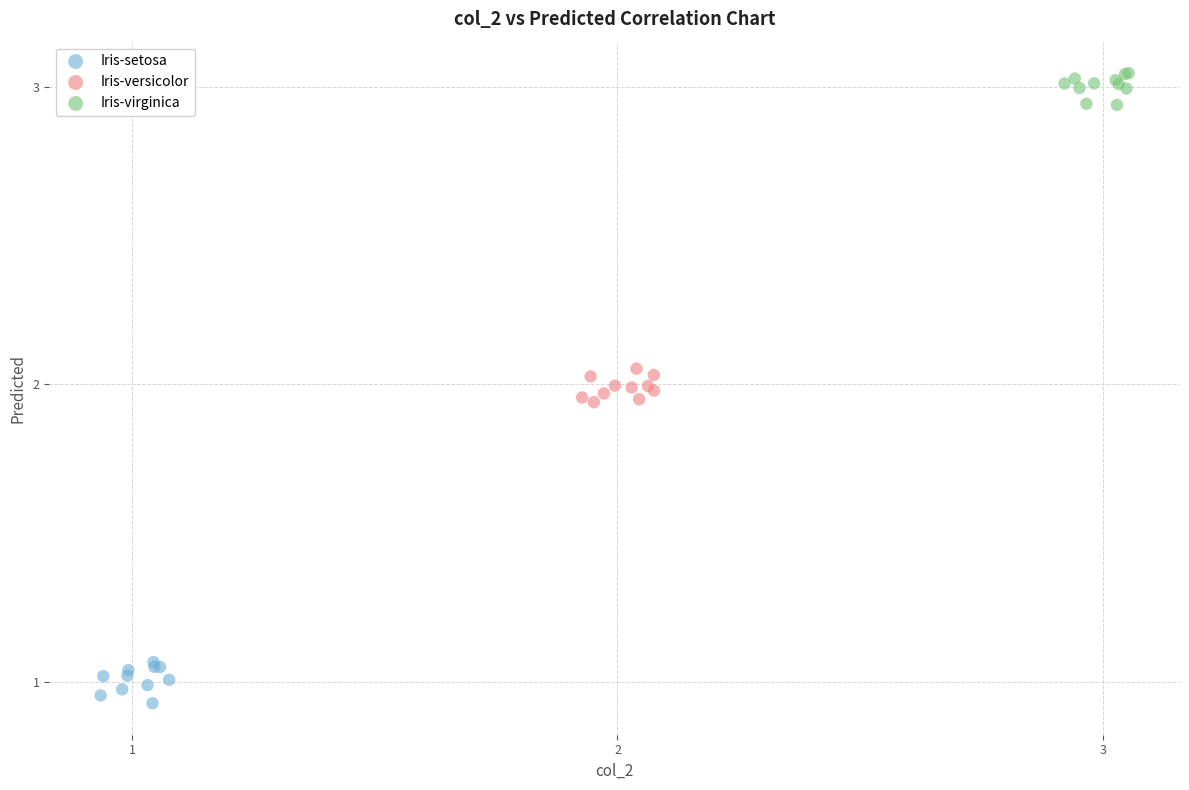

What are all the series names shown in the legend?

Iris-setosa, Iris-versicolor, Iris-virginica